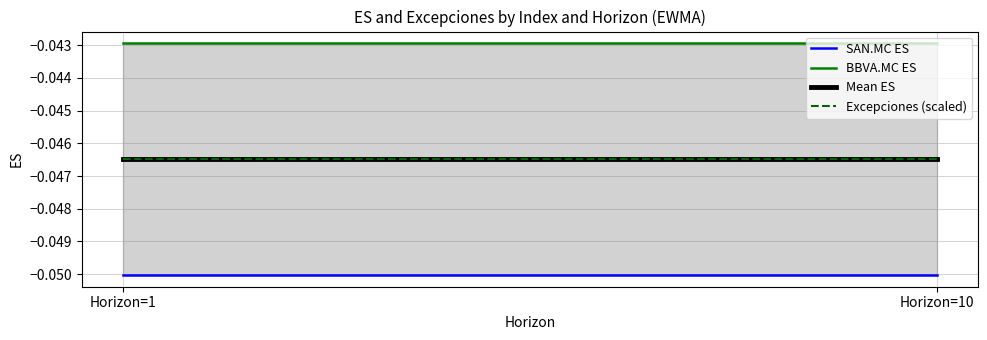

Which series changed the most between Horizon=1 and Horizon=10?

SAN.MC ES